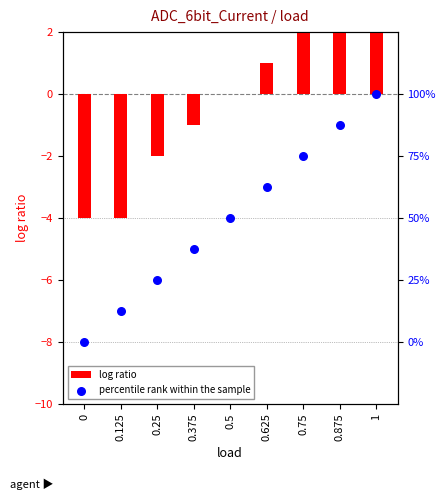

At which category is the sum across all series the highest?

1